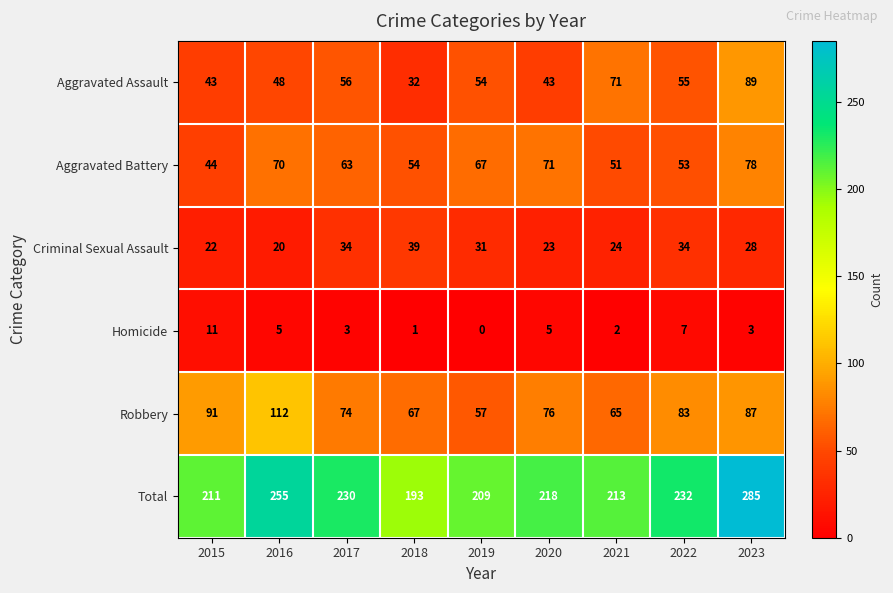

Rank the series at 2020 from highest to lowest value.

Total, Robbery, Aggravated Battery, Aggravated Assault, Criminal Sexual Assault, Homicide